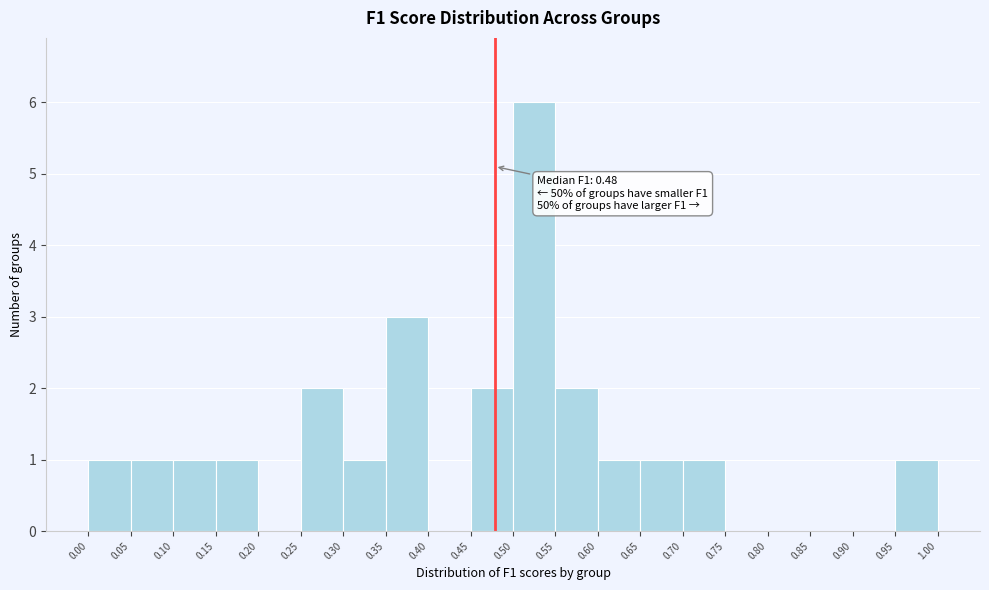

Which range on the x-axis has the tallest bar?

0.50 to 0.55